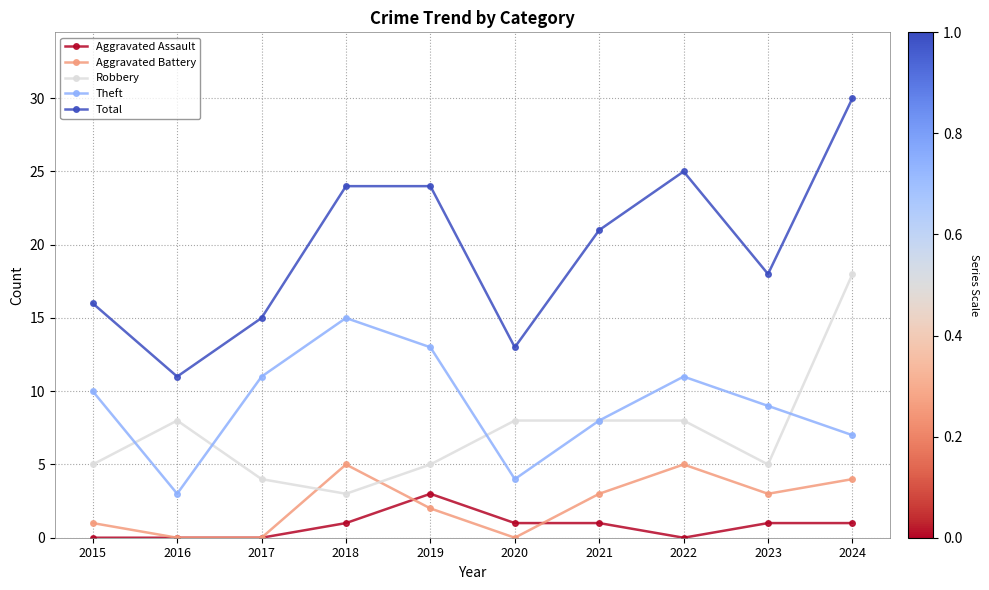

Rank the series by their maximum value, from highest to lowest.

Total, Robbery, Theft, Aggravated Battery, Aggravated Assault